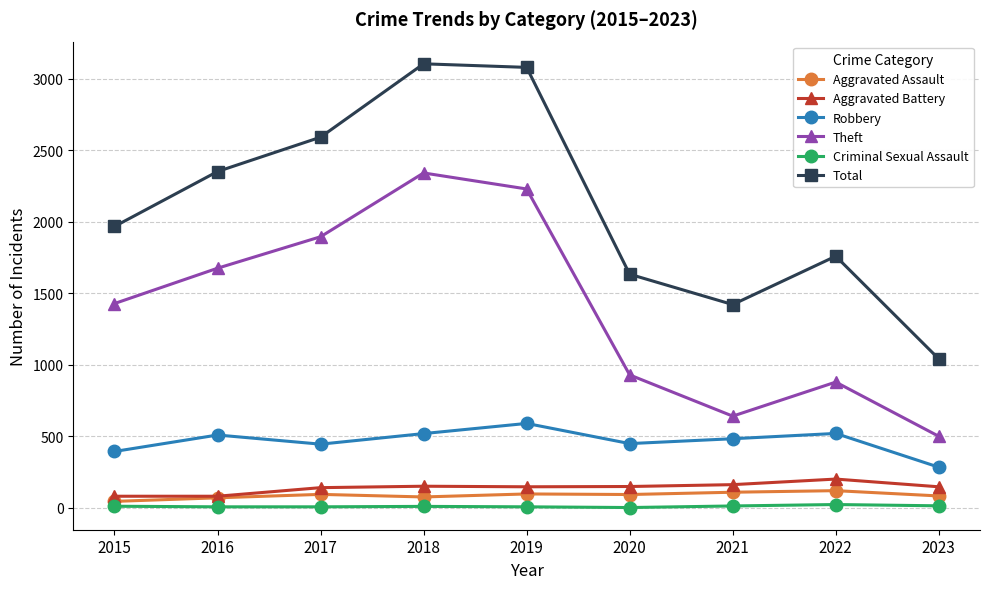

Rank the series at 2021 from highest to lowest value.

Total, Theft, Robbery, Aggravated Battery, Aggravated Assault, Criminal Sexual Assault